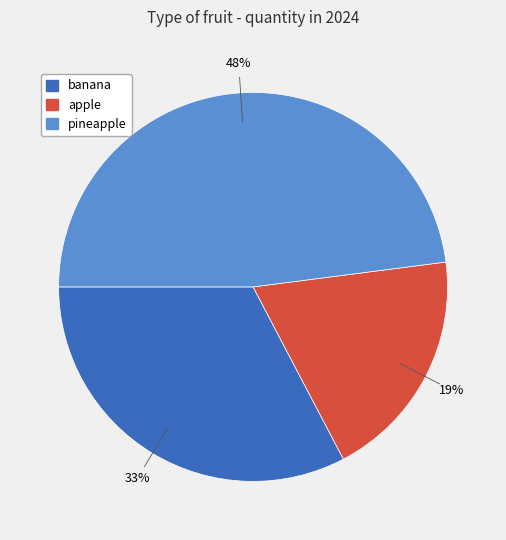

What percentage is the pineapple slice, to the nearest percent?

48%